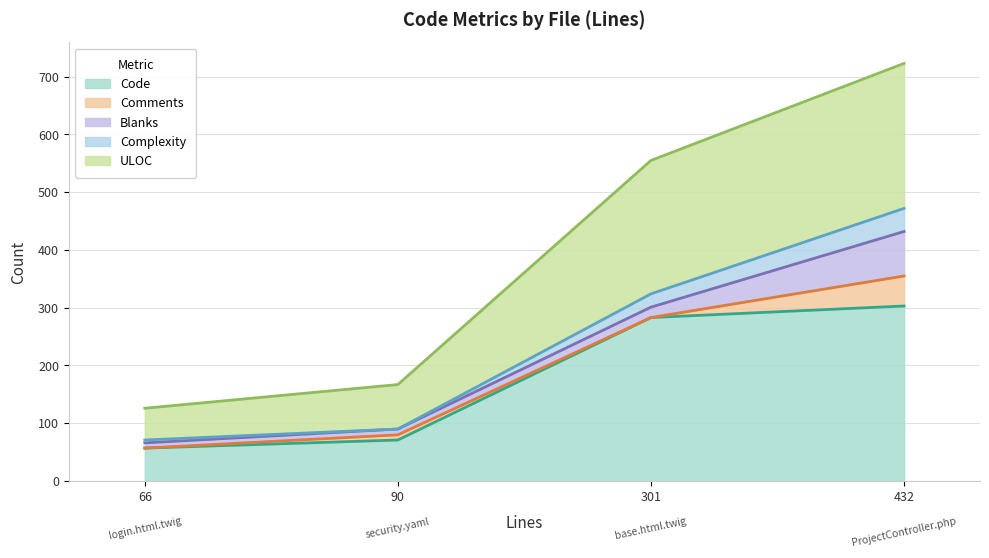

At which label is Code closest to 180?

301